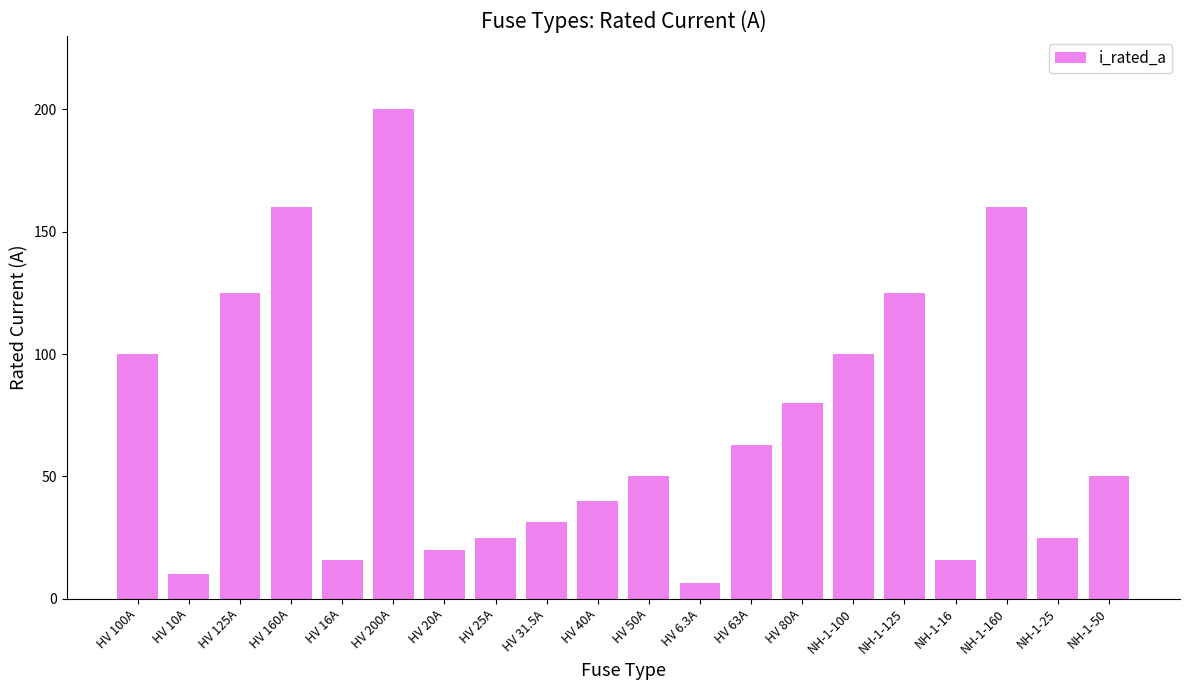

What position from the right is HV 80A?

7